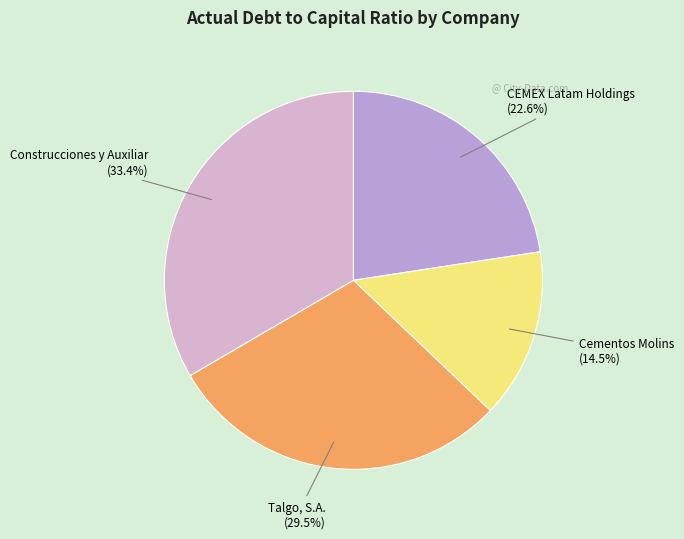

Between Talgo, S.A. (29.5%) and Construcciones y Auxiliar (33.4%), which is larger?

Construcciones y Auxiliar (33.4%)